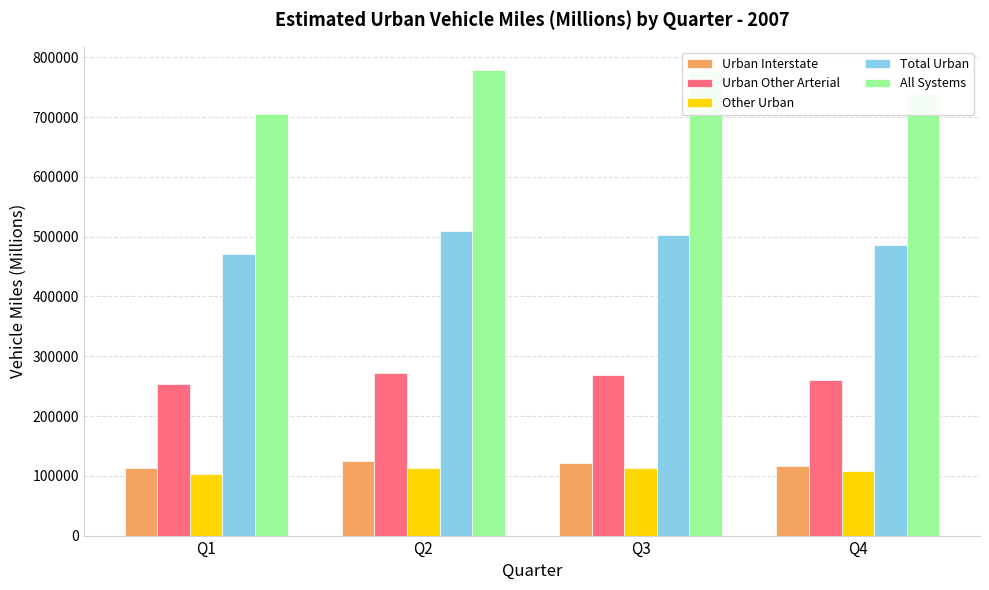

Which series has the widest spread of values?

All Systems